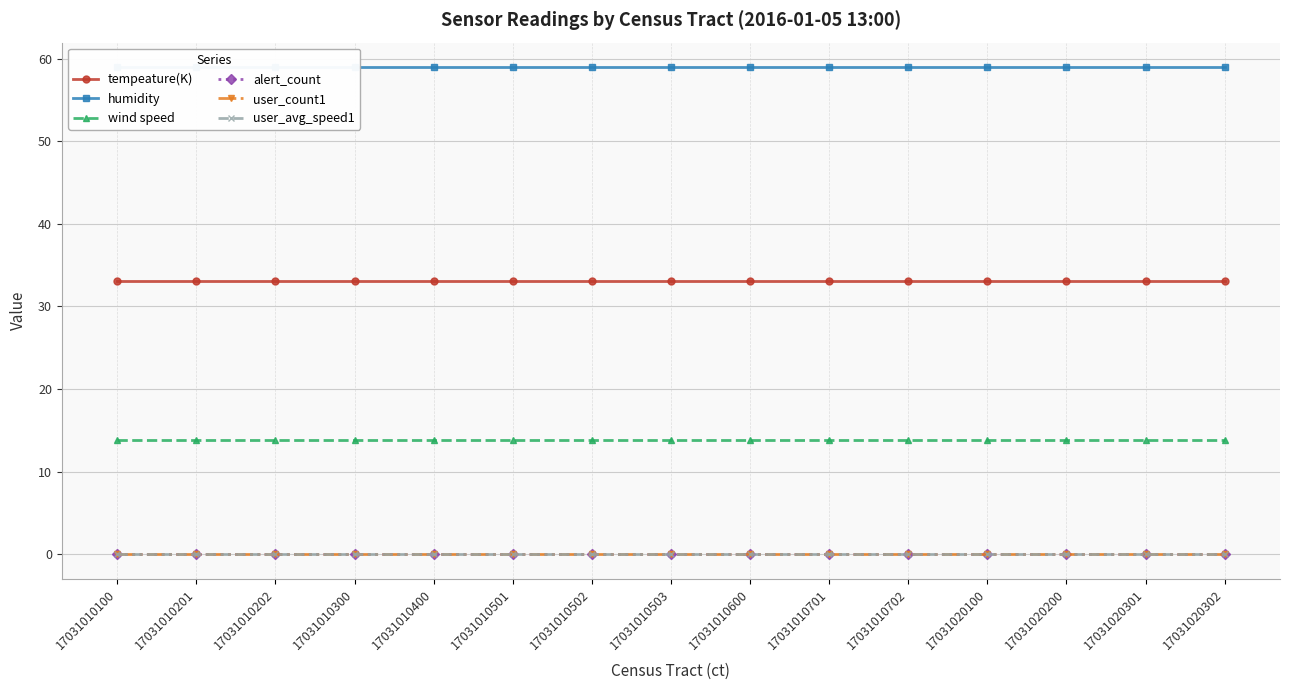

How many lines are shown in the chart?

6